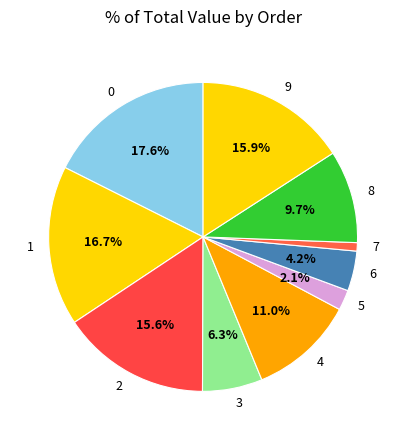

Is 5 the majority of the pie?

No